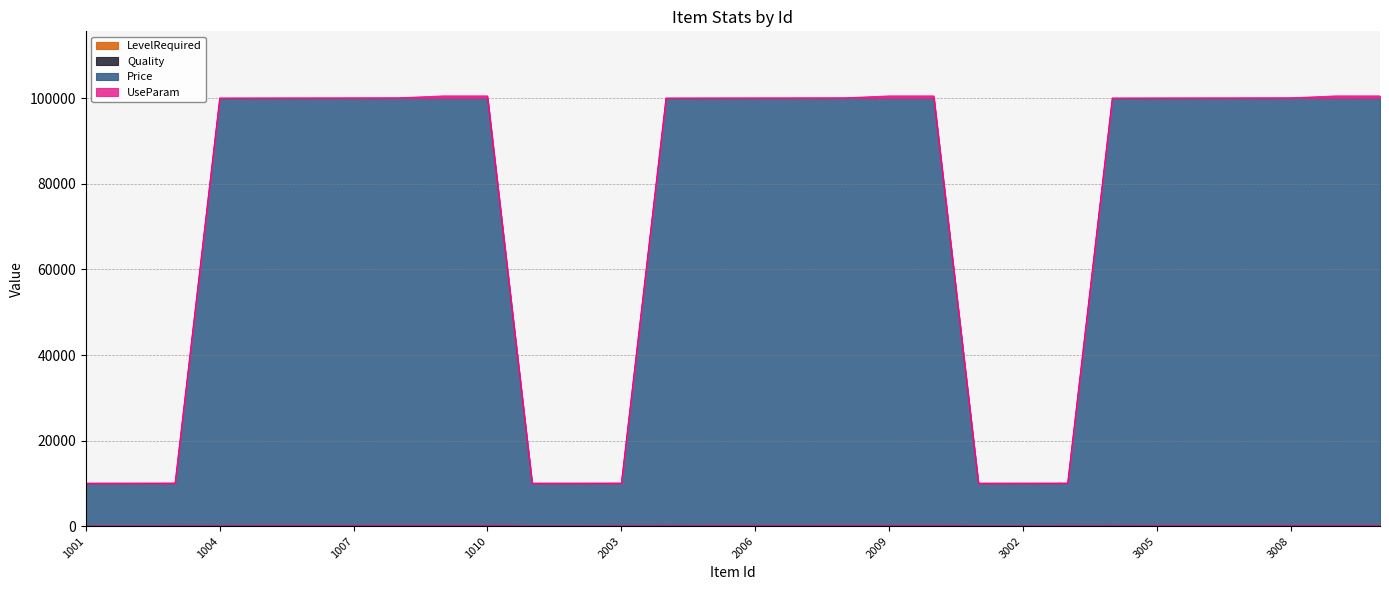

Where is the first local minimum for Price?

2001